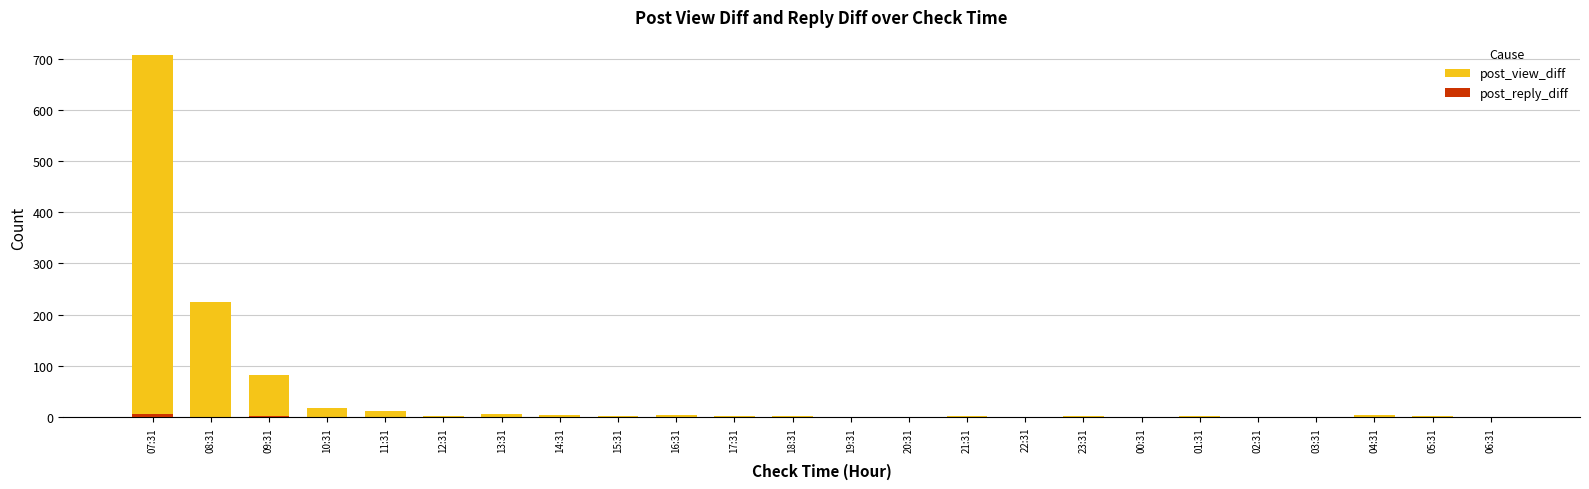

How many groups of bars are there?

24